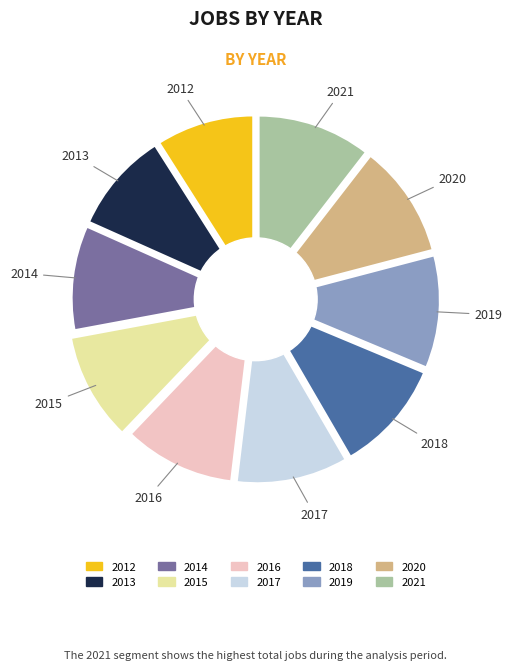

Does any single category account for the majority?

No